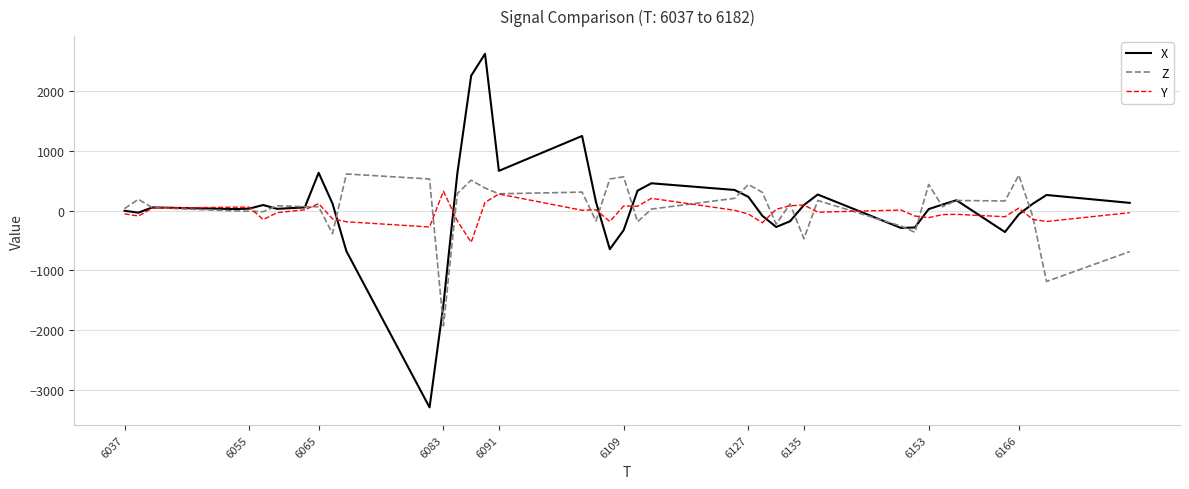

At how many categories does at least one series exceed 1727?

2